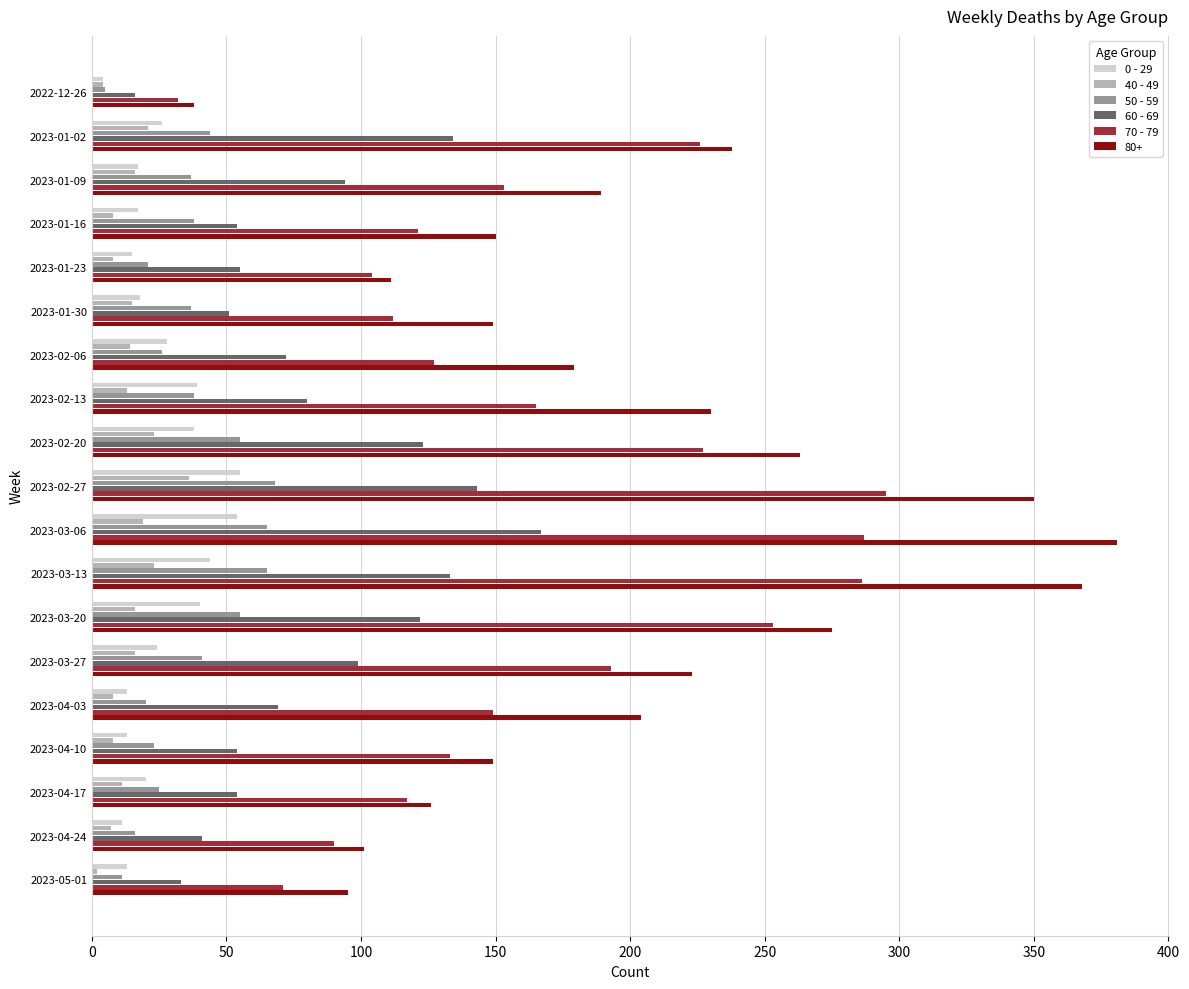

What are all the series names shown in the legend?

0 - 29, 40 - 49, 50 - 59, 60 - 69, 70 - 79, 80+